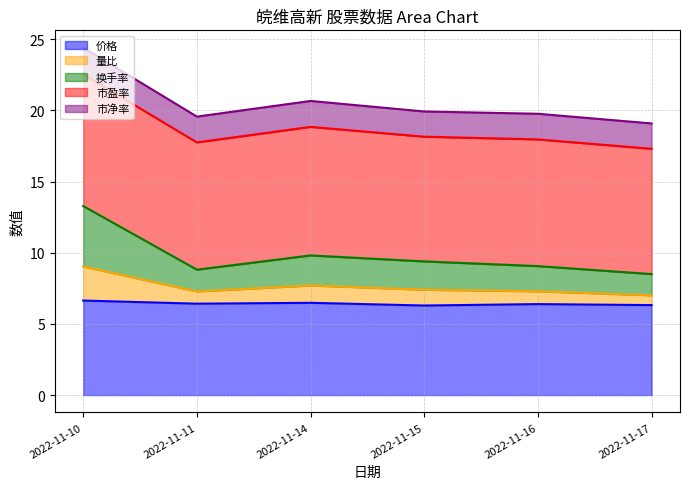

True or false: 量比 and 价格 cross at least once.

False